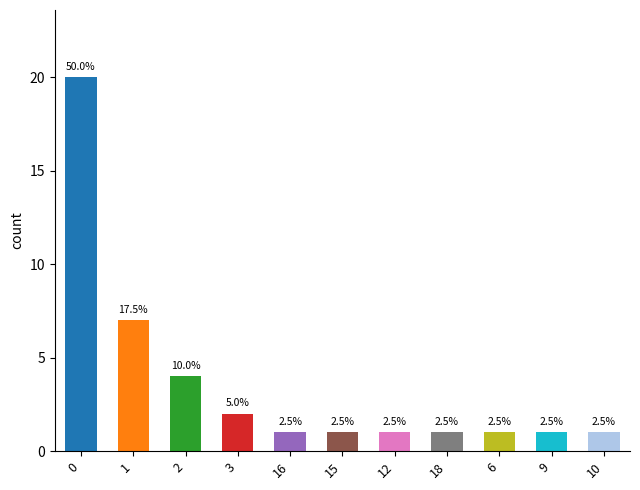

Does the chart contain any negative values?

No